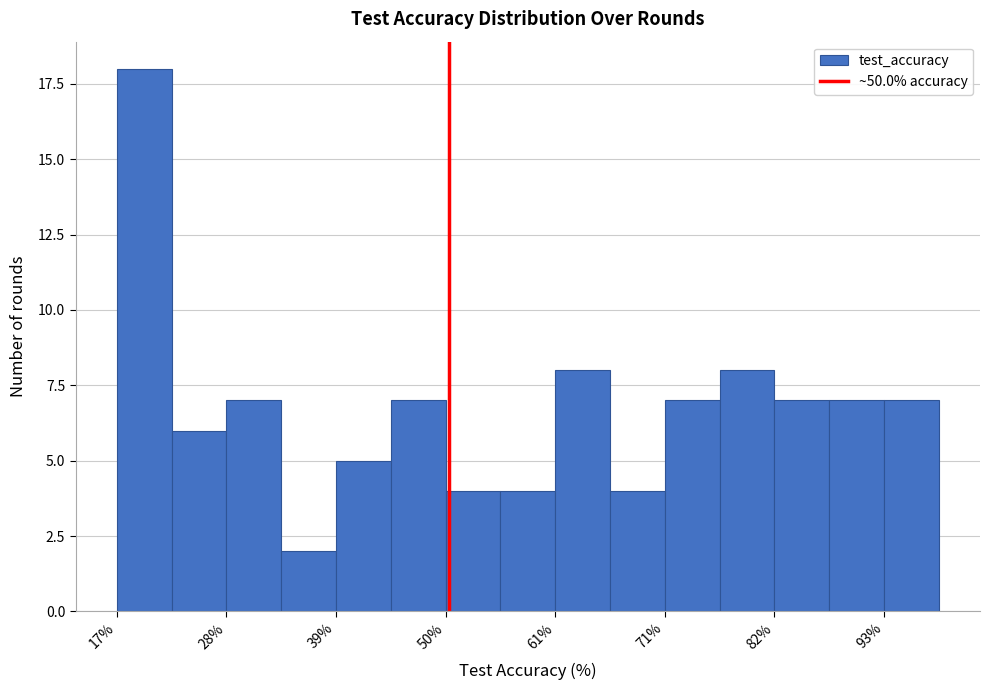

Around what value on the x-axis is the tallest bar? Give the approximate position of its centre, as read against the axis.

20